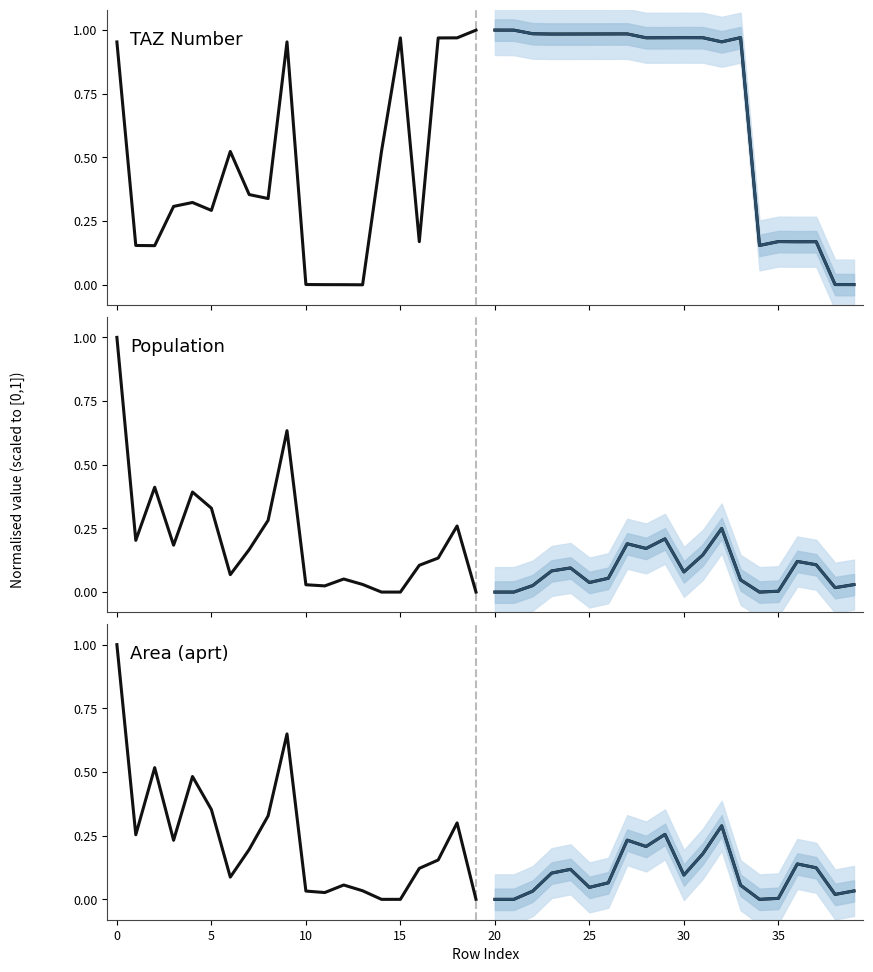

Reading left to right, extract all data points from this chart.

Historical: 1.0	0.3	0.5	0.2	0.5	0.4	0.1	0.2	0.3	0.6	0.0	0.0	0.1	0.0	0.0	0.0	0.1	0.2	0.3	0.0
Median forecast: 0.0	0.0	0.0	0.1	0.1	0.0	0.1	0.2	0.2	0.3	0.1	0.2	0.3	0.1	0.0	0.0	0.1	0.1	0.0	0.0